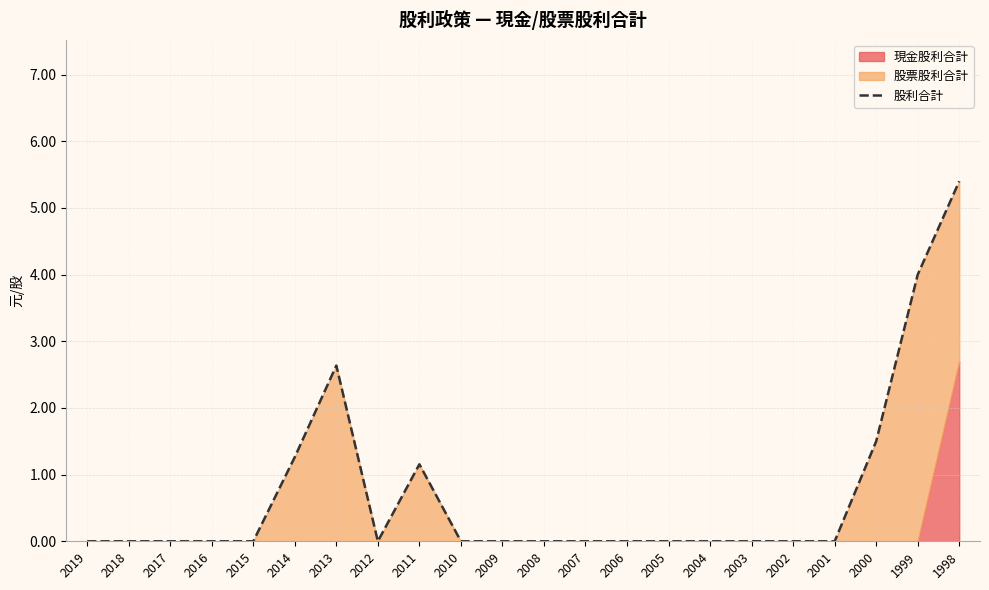

What is the maximum value shown in the chart?

5.4